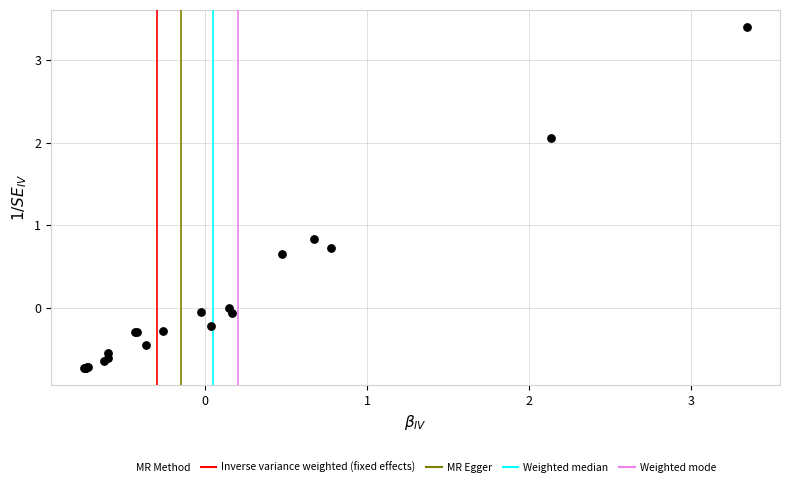

What Y value in the scatter plot is closest to 1?

0.8